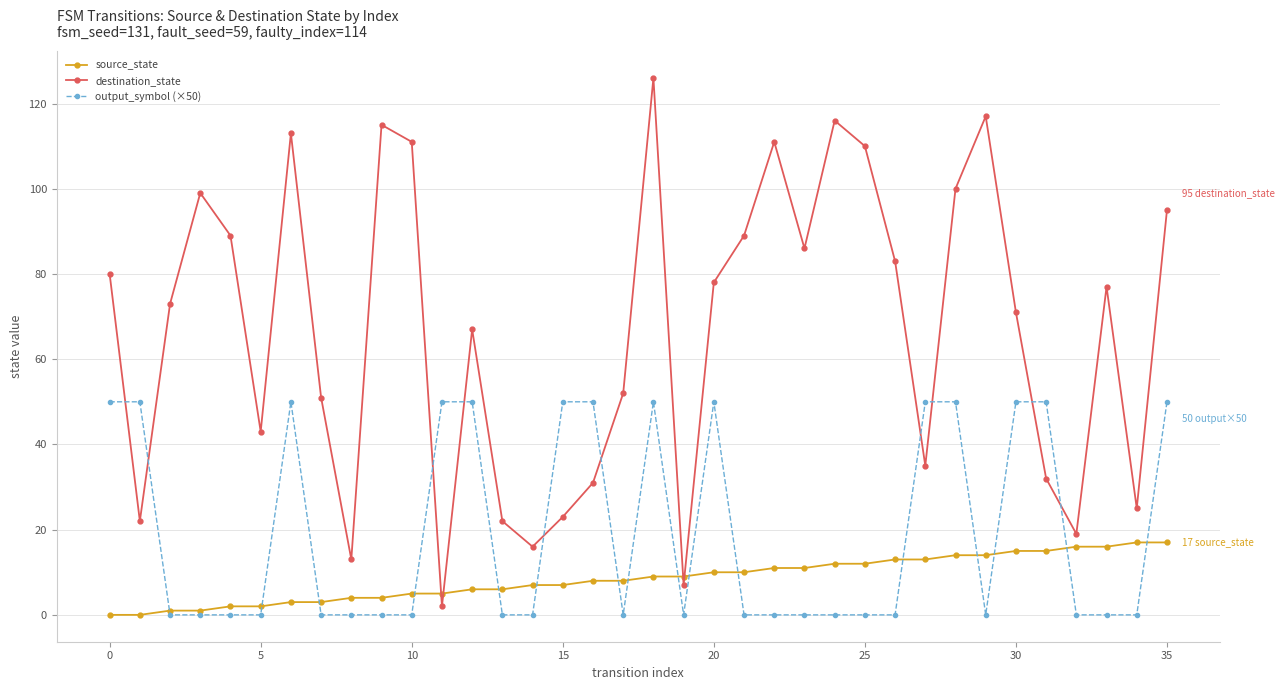

True or false: output_symbol (×50) has more than 0 interior local peaks.

True